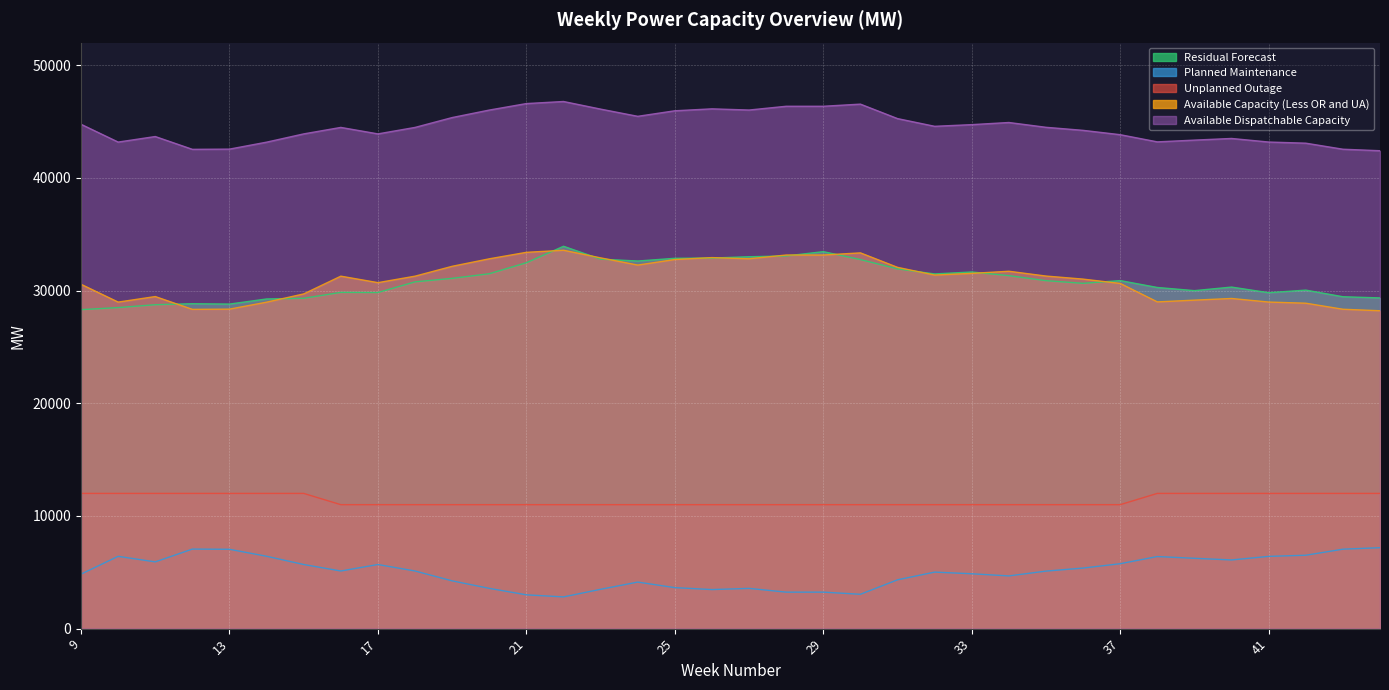

How many lines are shown in the chart?

5